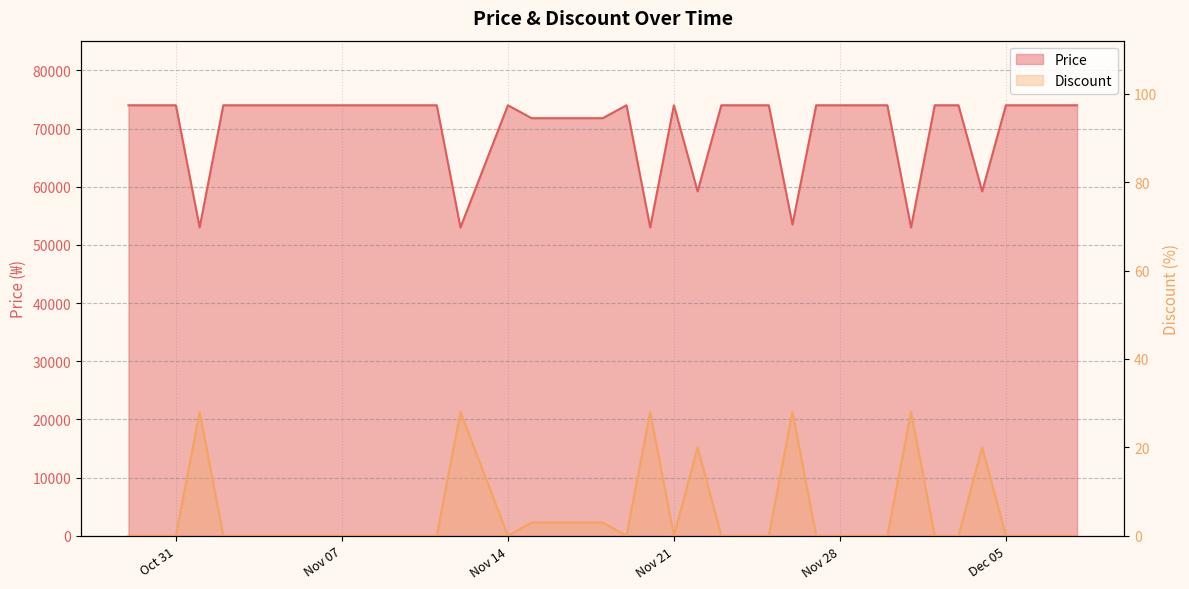

What is the total value across all series at 2023-11-27?

74000